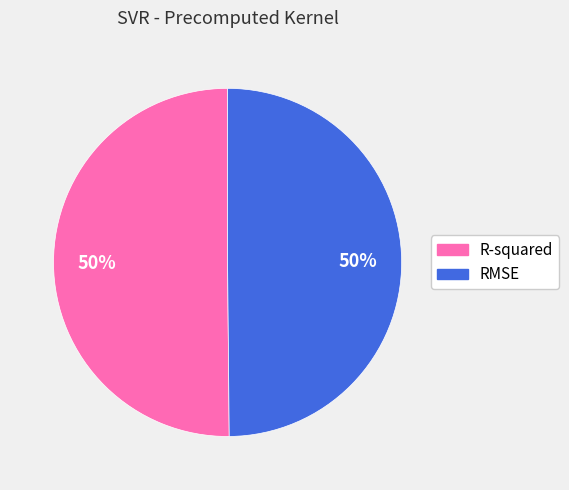

Is the sum of R-squared and RMSE greater than half?

Yes